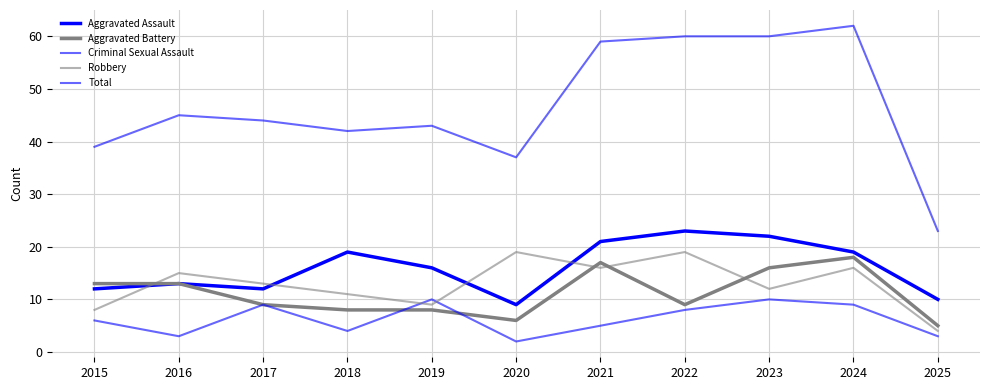

Reading left to right, transcribe all the data shown in this chart.

Aggravated Assault: 2015=12	2016=13	2017=12	2018=19	2019=16	2020=9	2021=21	2022=23	2023=22	2024=19	2025=10
Aggravated Battery: 2015=13	2016=13	2017=9	2018=8	2019=8	2020=6	2021=17	2022=9	2023=16	2024=18	2025=5
Criminal Sexual Assault: 2015=6	2016=3	2017=9	2018=4	2019=10	2020=2	2021=5	2022=8	2023=10	2024=9	2025=3
Robbery: 2015=8	2016=15	2017=13	2018=11	2019=9	2020=19	2021=16	2022=19	2023=12	2024=16	2025=4
Total: 2015=39	2016=45	2017=44	2018=42	2019=43	2020=37	2021=59	2022=60	2023=60	2024=62	2025=23